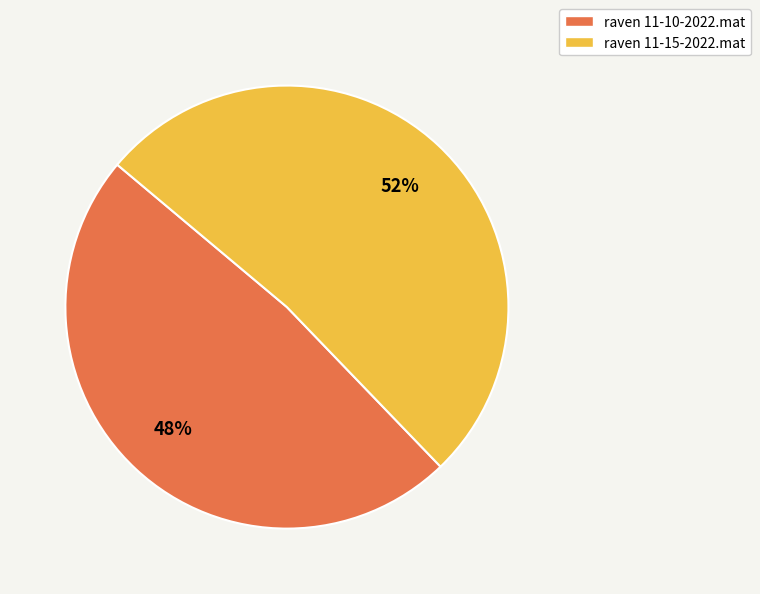

Between raven 11-10-2022.mat and raven 11-15-2022.mat, which is larger?

raven 11-15-2022.mat